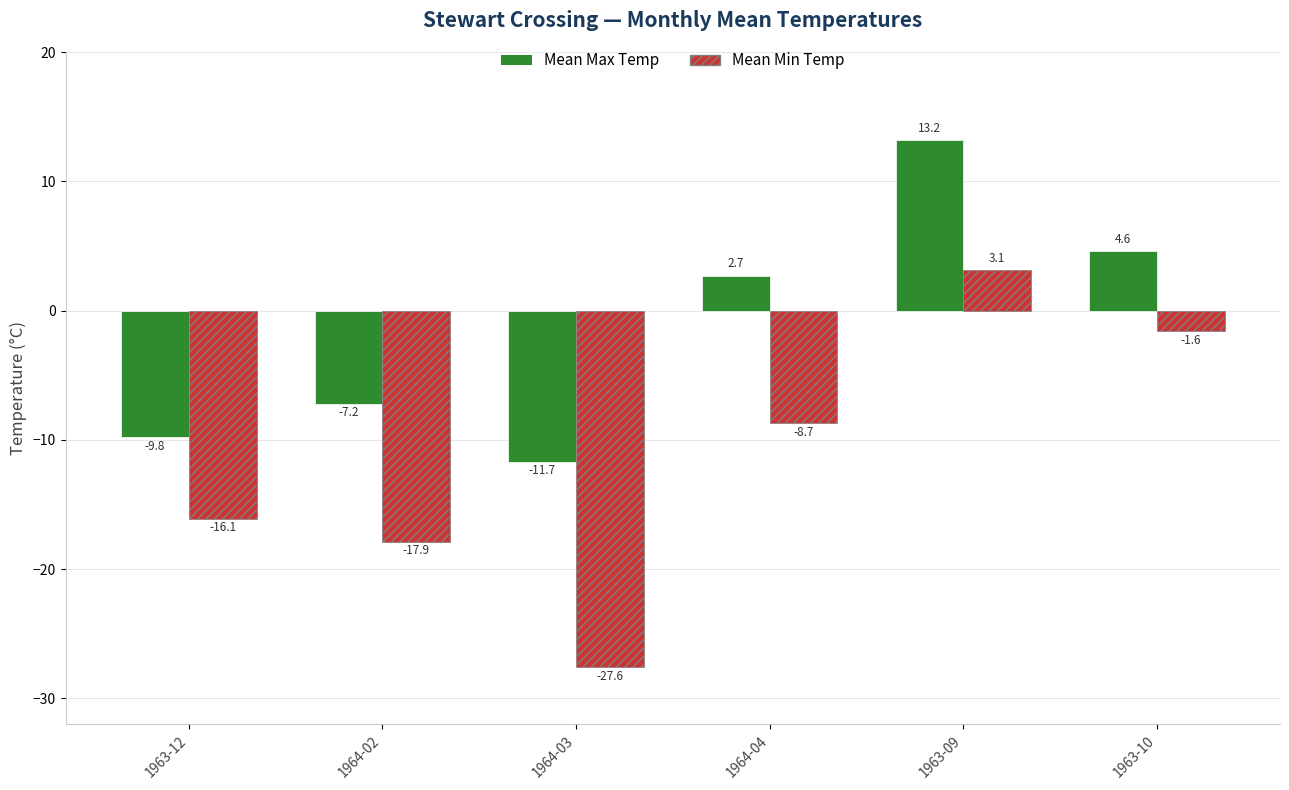

What is the sum of the Mean Min Temp values at 1963-12 and 1964-04?

-24.8